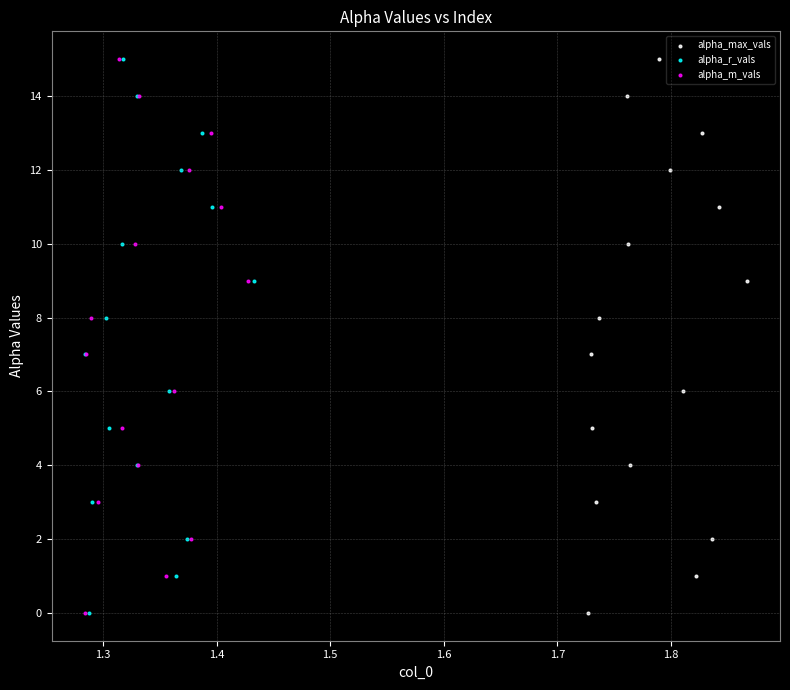

What are all the series names shown in the legend?

alpha_max_vals, alpha_r_vals, alpha_m_vals